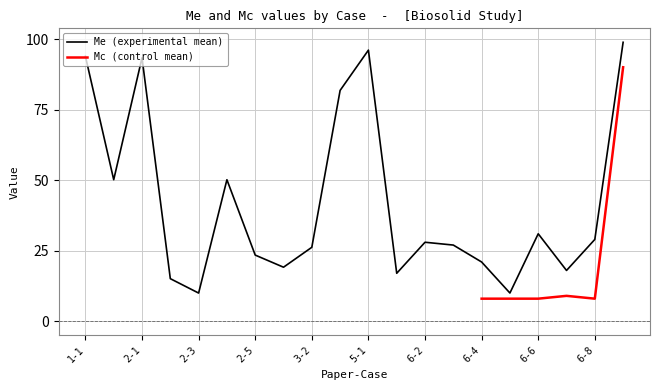

True or false: the data shows 50.2 at 2-4.

True